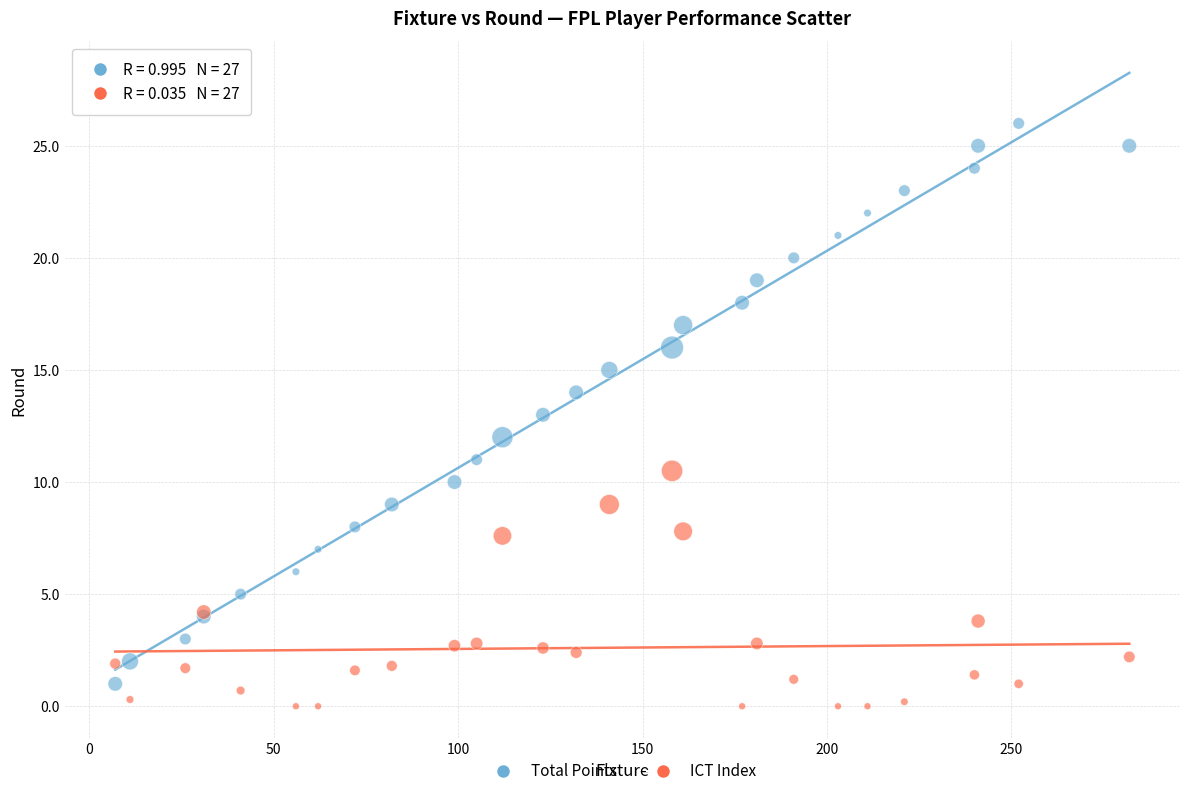

Which series has the largest Y range (max minus min)?

Total Points